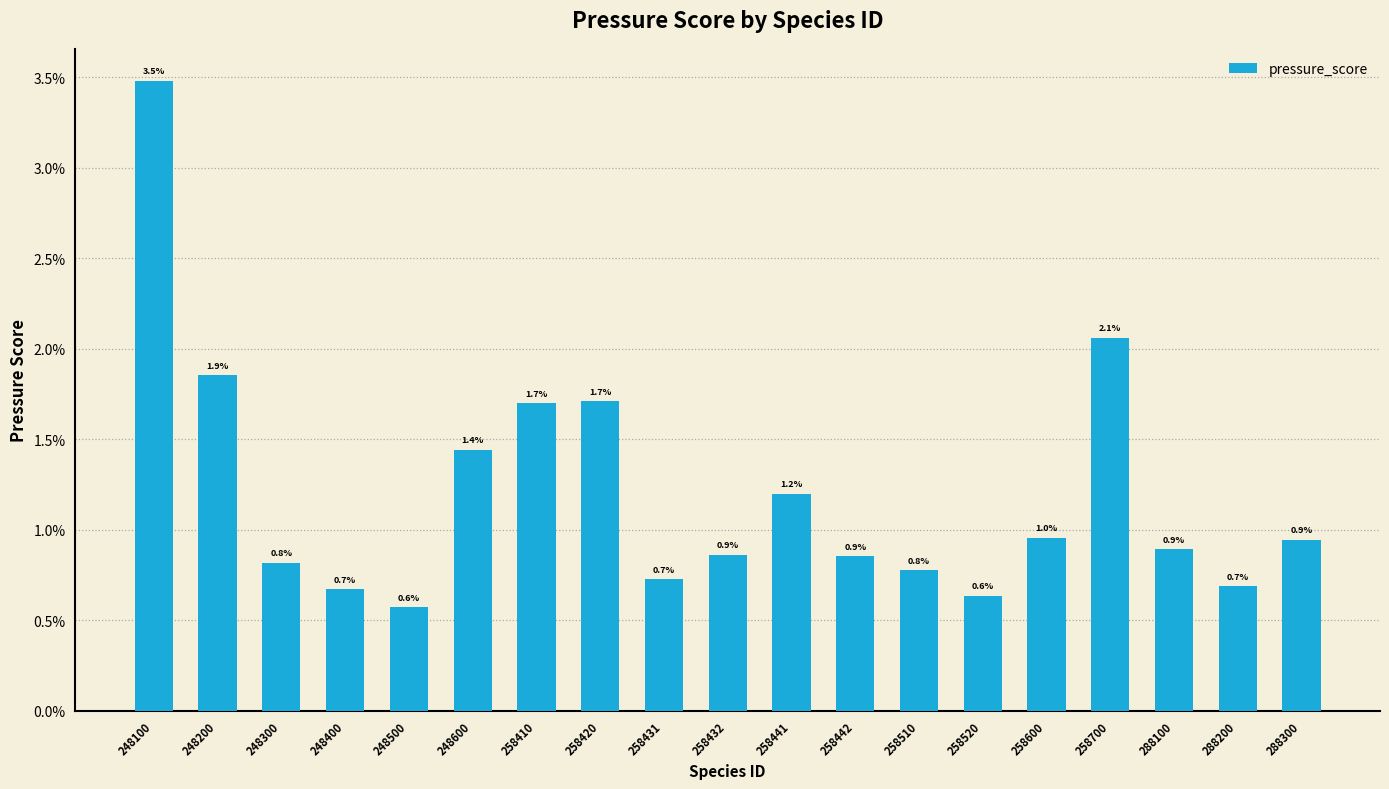

True or false: the data shows 0.1 at 248100.

False